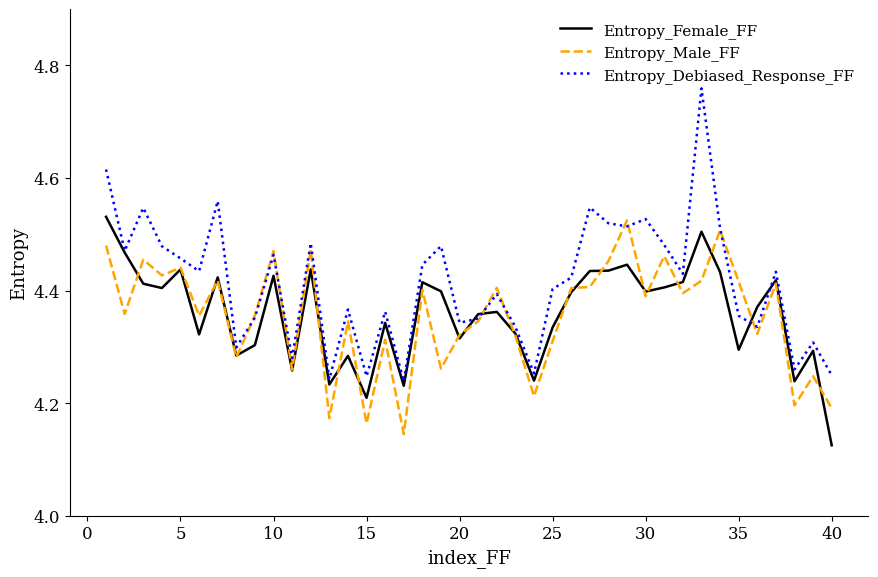

At how many categories does at least one series exceed 4?

40